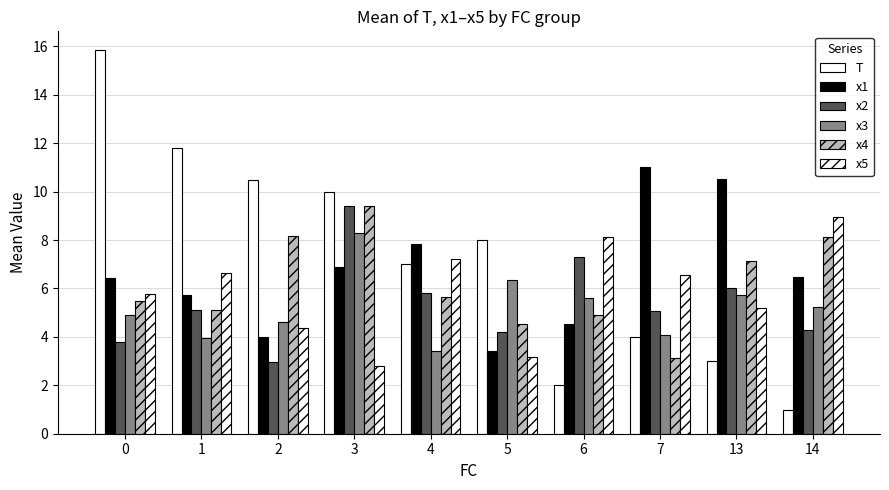

Is the value of x5 at 6 greater than the value of T at 13?

Yes